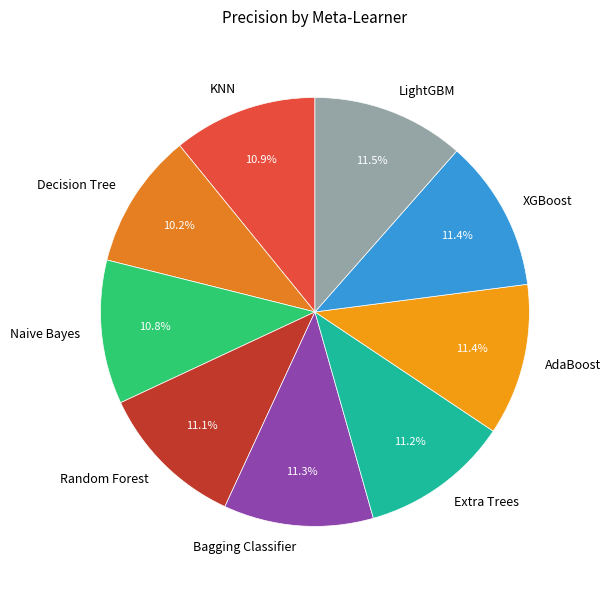

The Random Forest slice represents 1% of the pie. True or false?

False